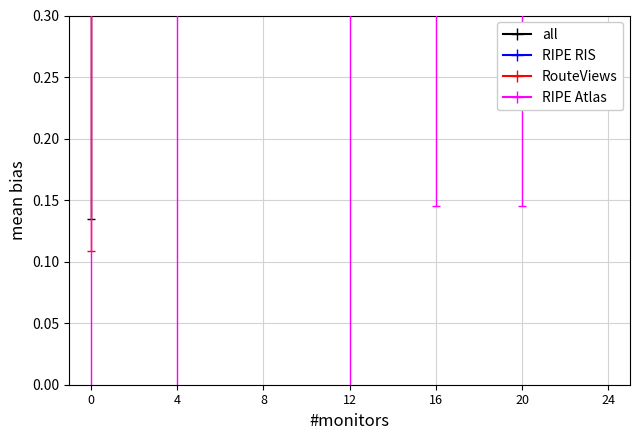

True or false: RIPE Atlas and RouteViews intersect in this chart.

False